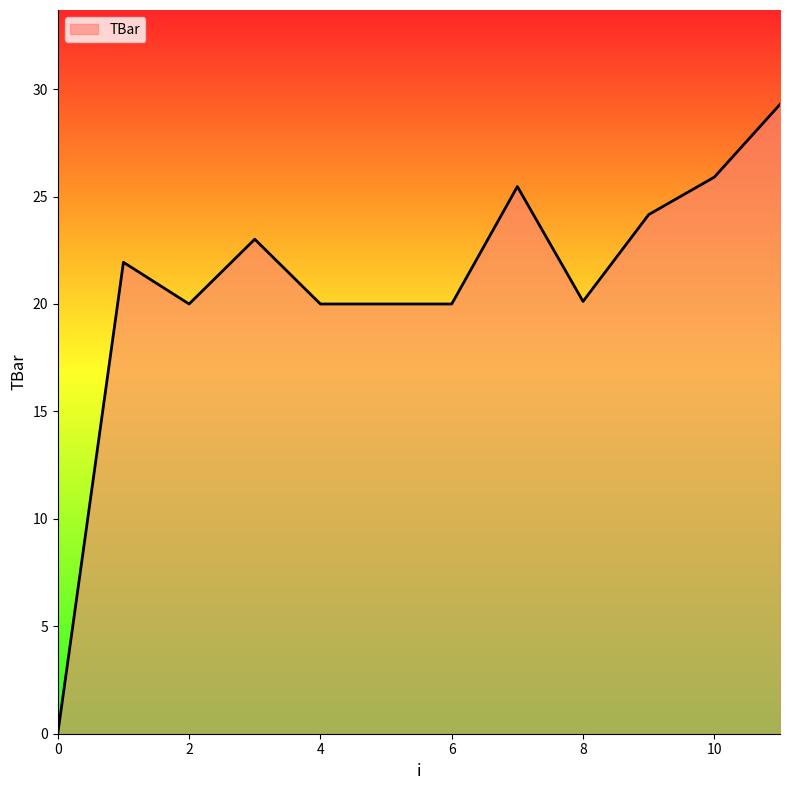

What is the difference between the maximum and minimum values?

29.3